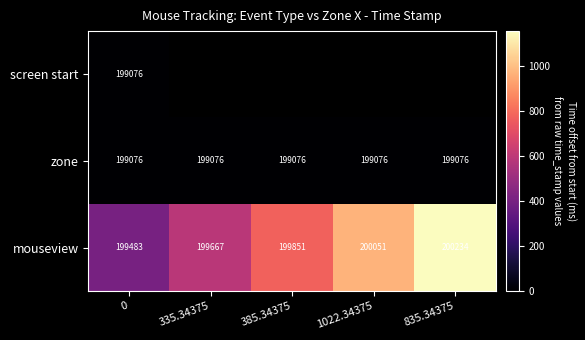

True or false: zone has a value of 328010 at 1022.34375.

False